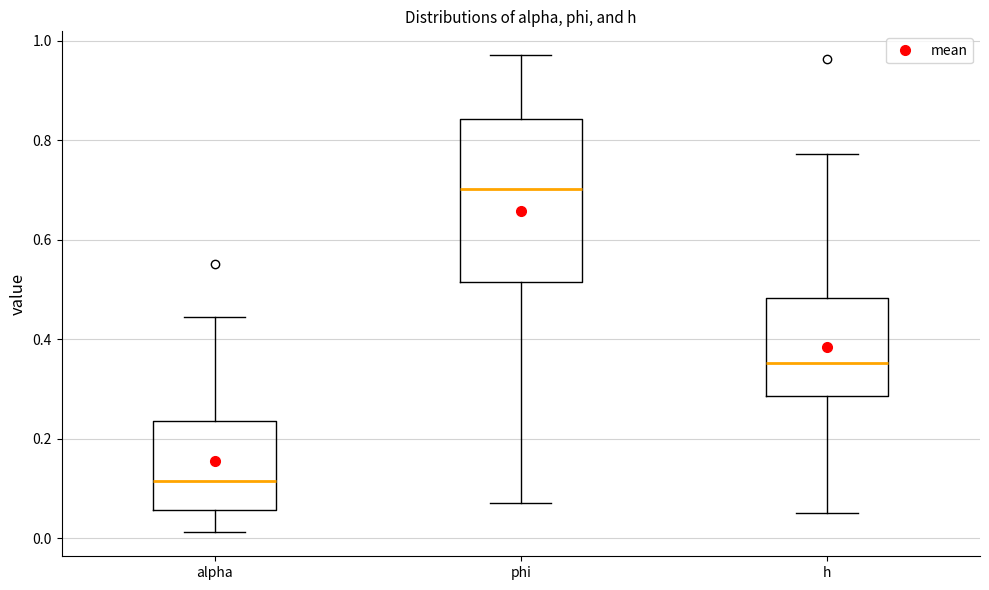

Comparing the boxes themselves (not the whiskers), which one is the tallest?

phi